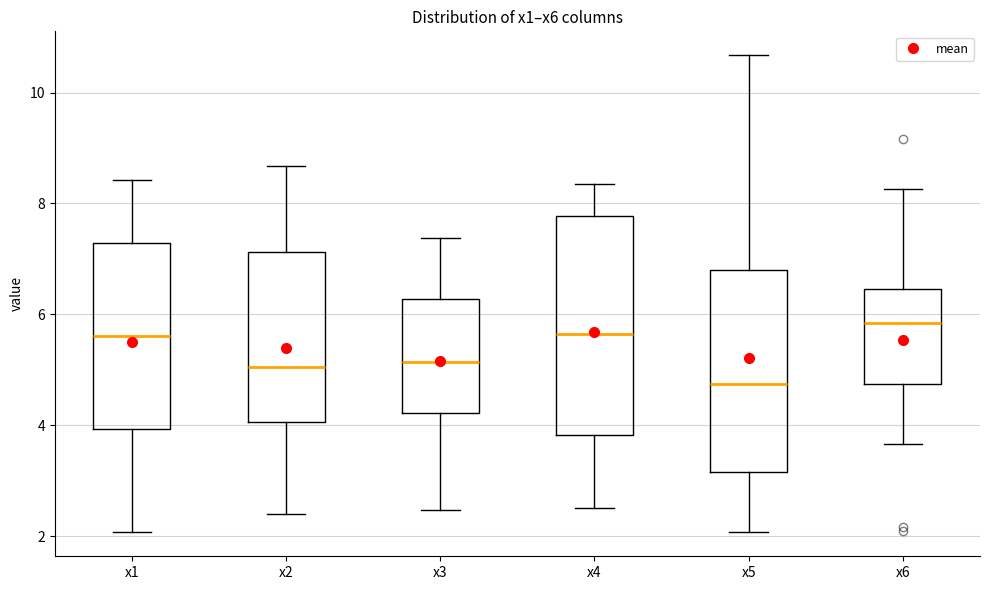

Comparing the boxes themselves (not the whiskers), which one is the tallest?

x4